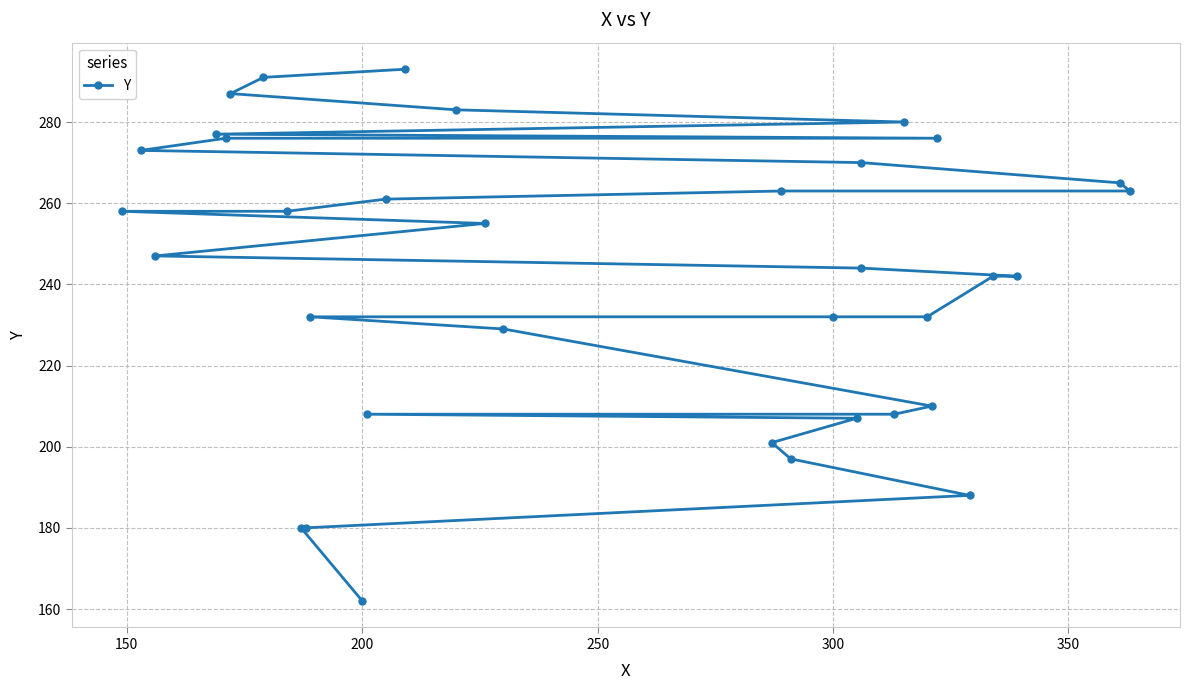

The value at 33 is 440. True or false?

False